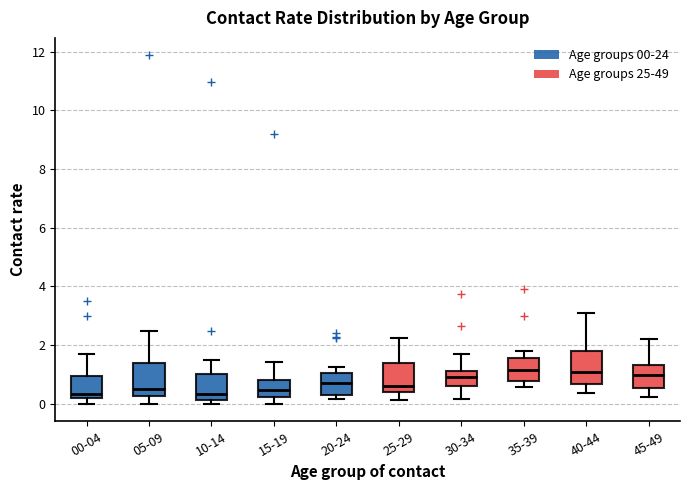

Where does the median line of the box for 40-44 sit on the y-axis? The values are not printed on the chart, so give them approximately, as read against the axis.

1.0